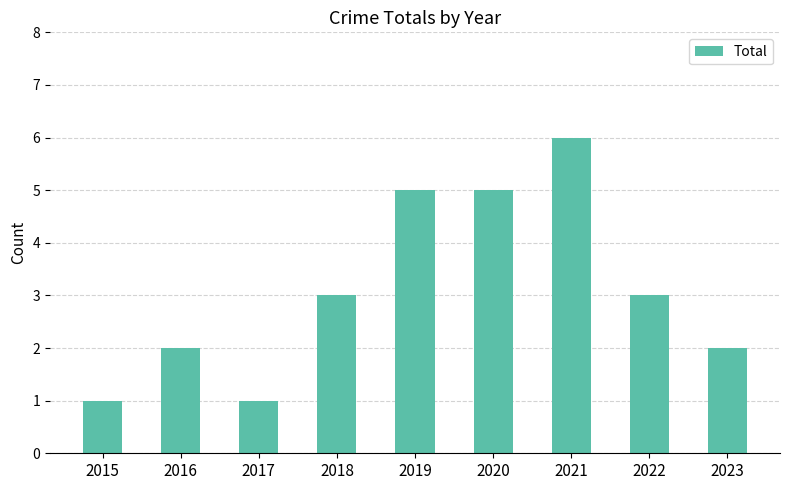

What is the difference between the second highest and second lowest values?

4